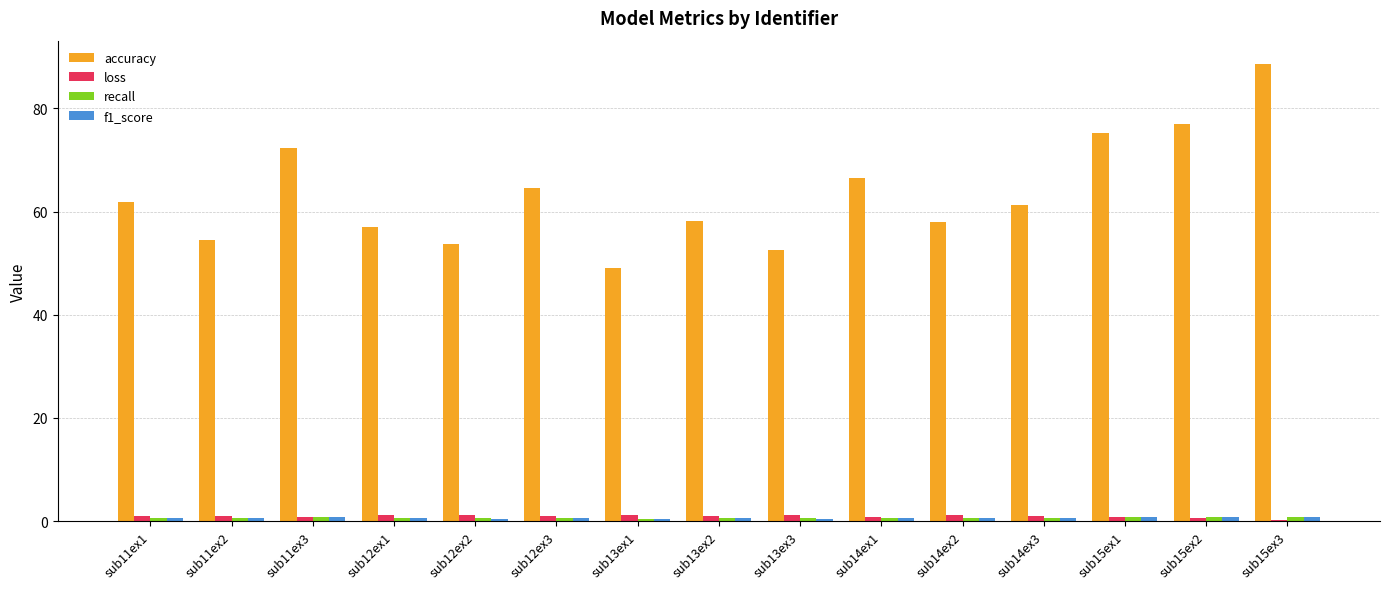

What is the greatest value displayed?

88.7